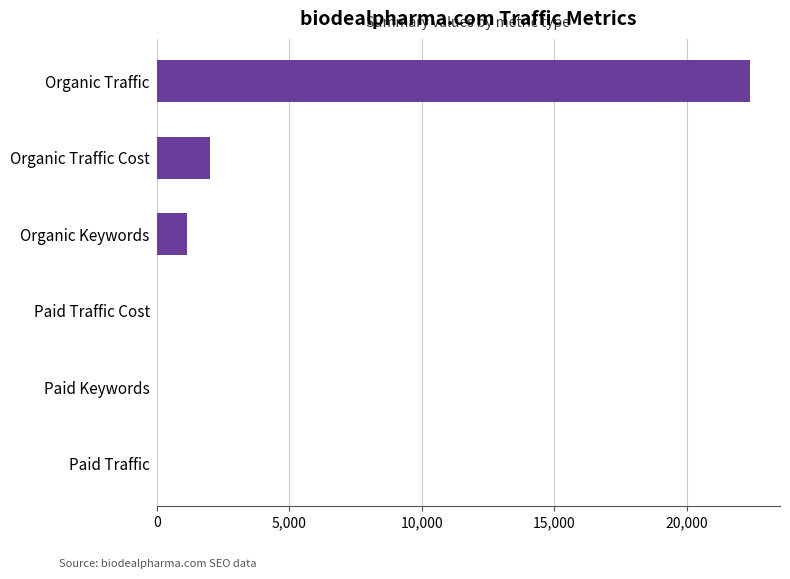

Count the number of categories in the chart.

6